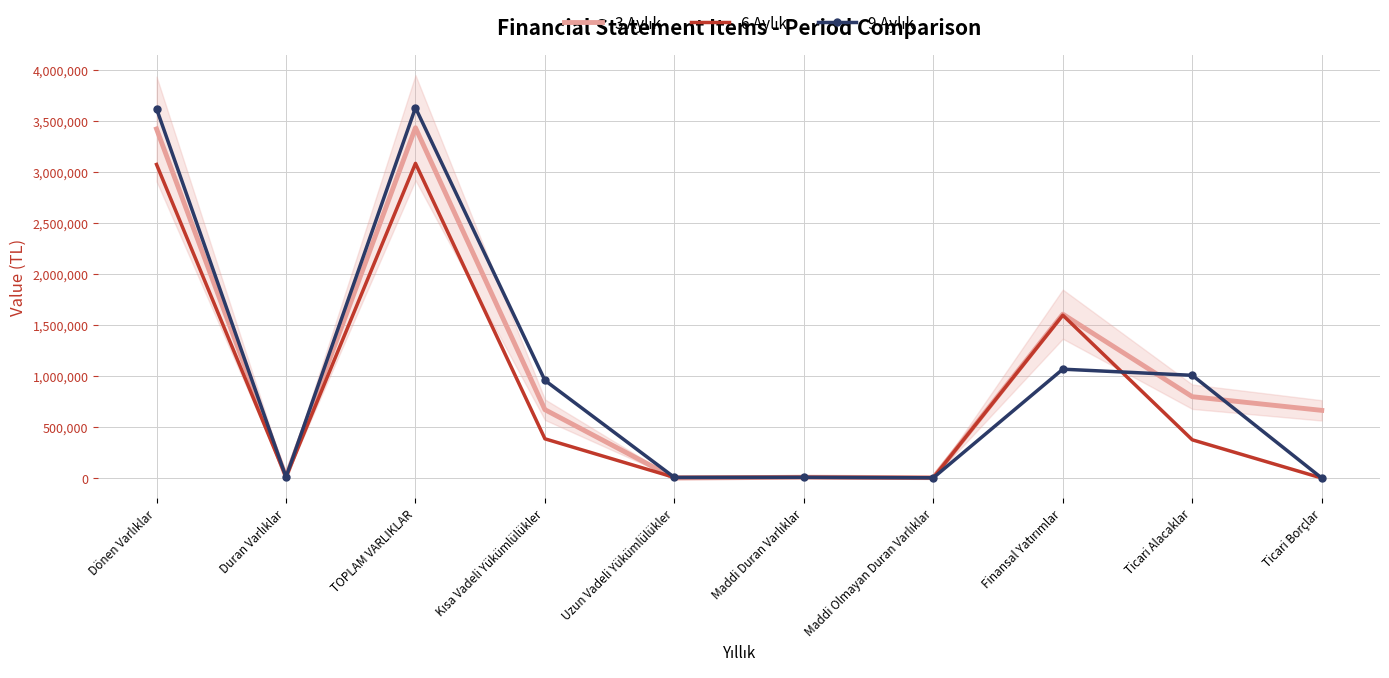

True or false: 3 Aylık has more than 2 interior local peaks.

True